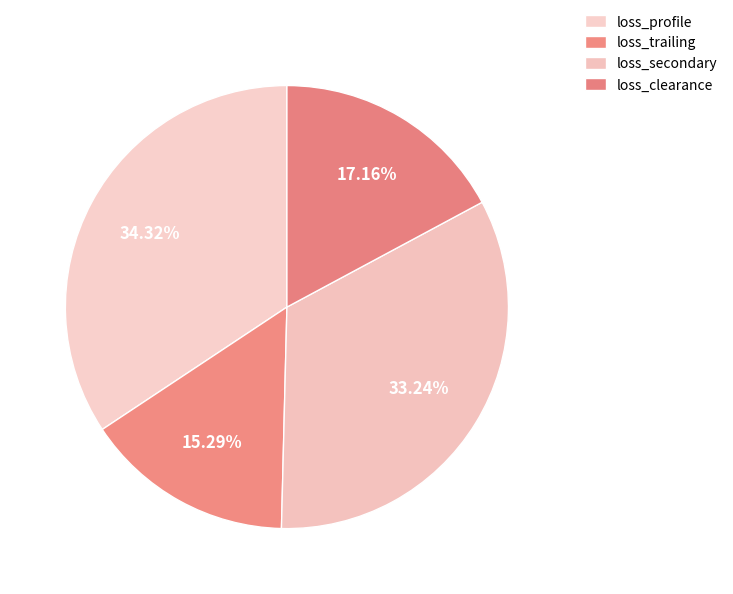

How many segments does this pie chart have?

4